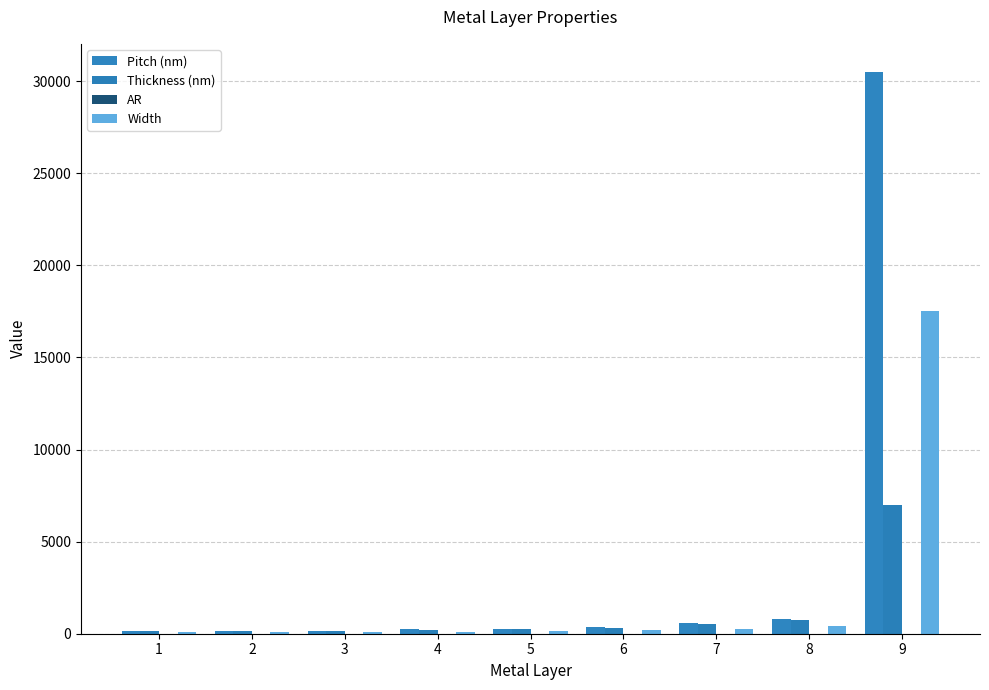

Does the chart contain stacked bars?

No